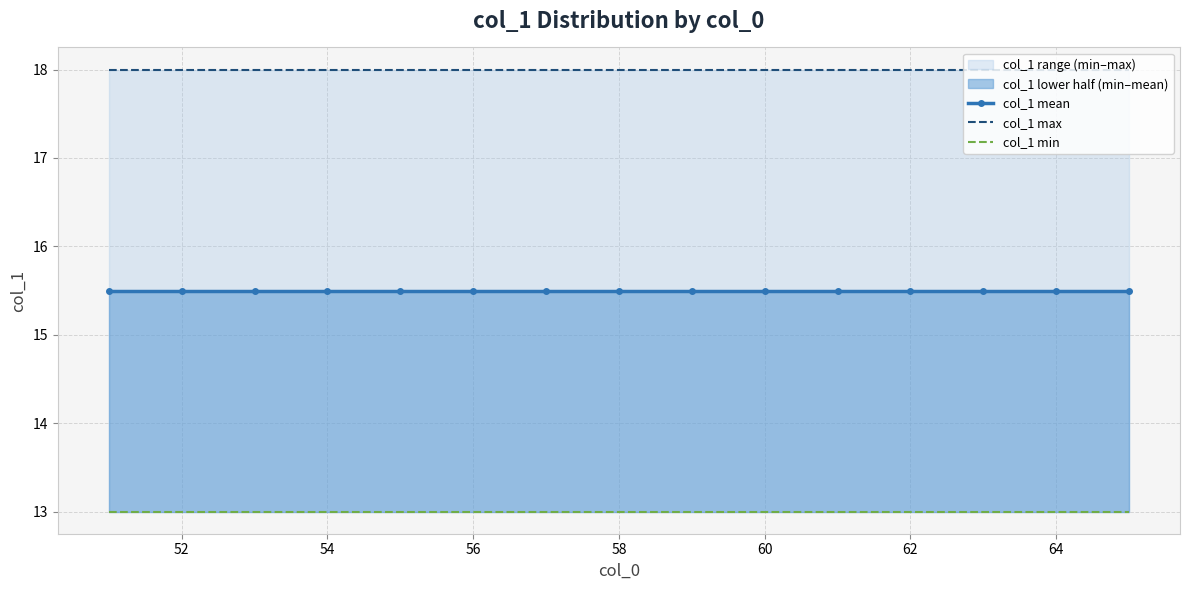

What is the sum of all col_1 min values?

195.0